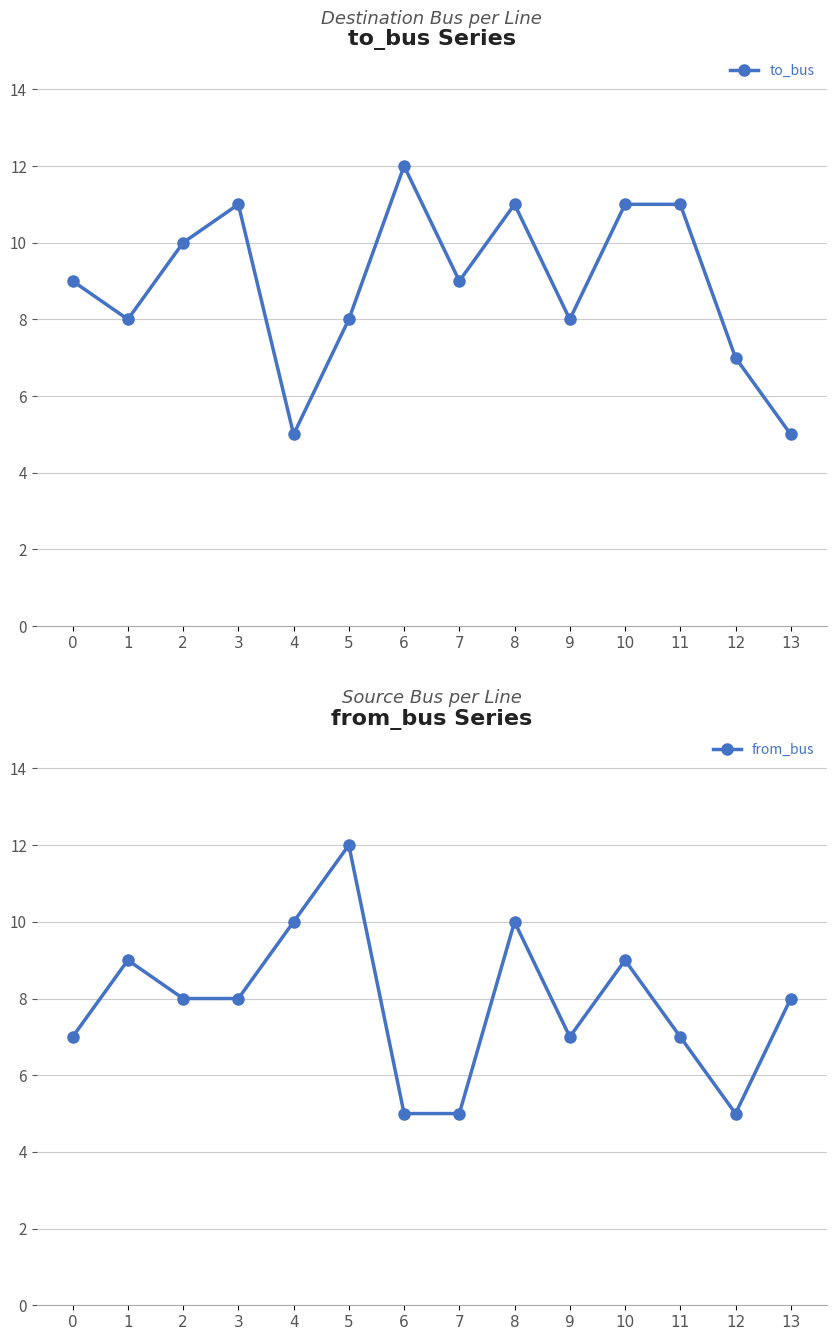

True or false: from_bus has a value of 3 at 13.

False